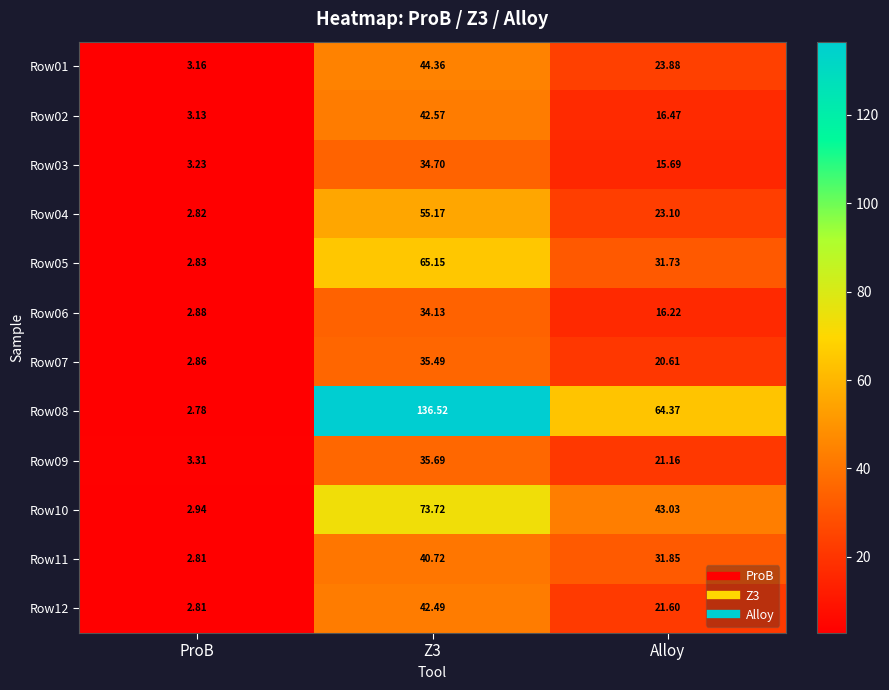

List the series in order of their peak value, highest first.

Row08, Row10, Row05, Row04, Row01, Row02, Row12, Row11, Row09, Row07, Row03, Row06